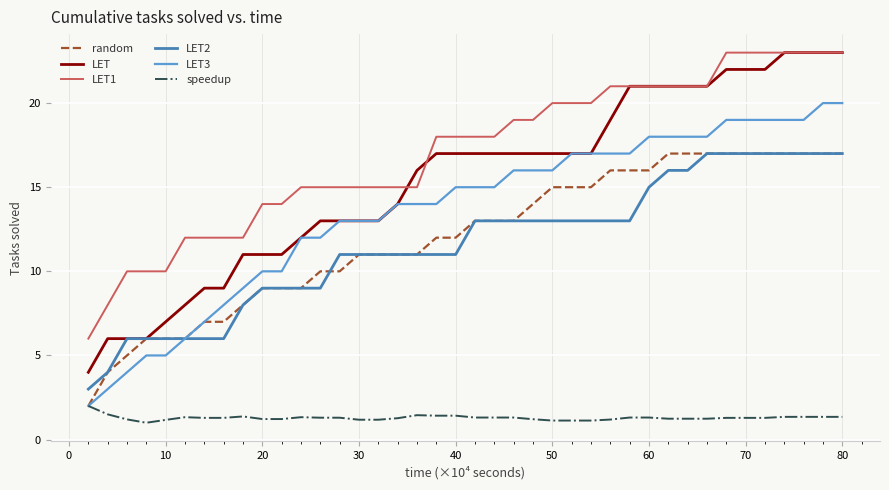

True or false: speedup has more than 0 interior local peaks.

True